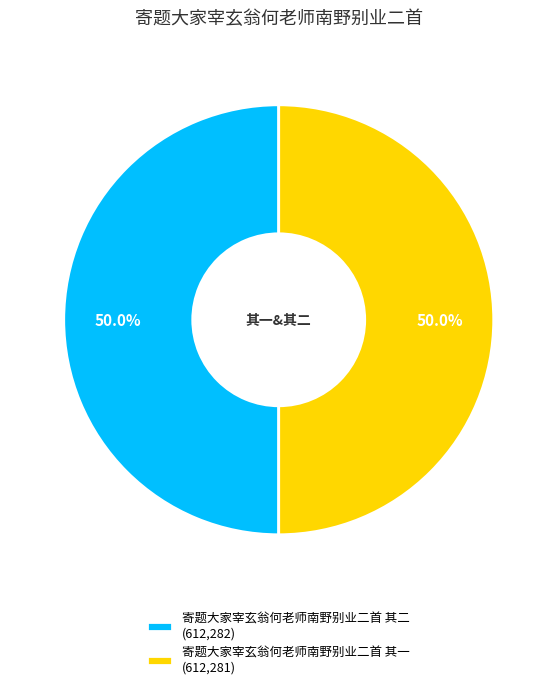

How many segments does this pie chart have?

2